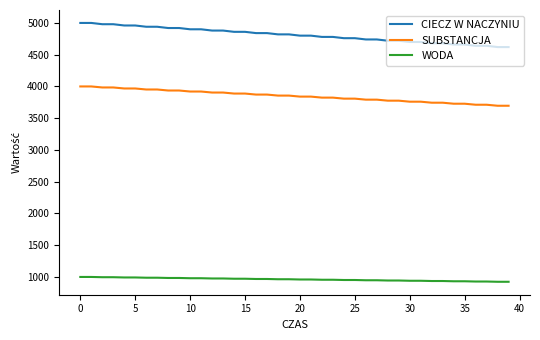

Rank the series by their maximum value, from lowest to highest.

WODA, SUBSTANCJA, CIECZ W NACZYNIU